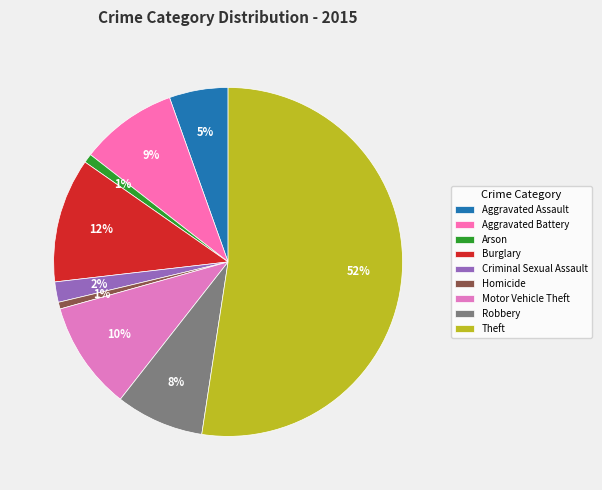

What percentage is the Theft slice, to the nearest percent?

52%